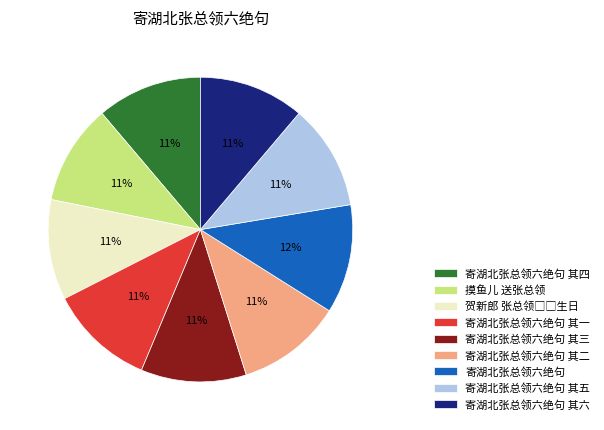

To the nearest percent, what is the difference between the largest and smallest slice percentages?

1%